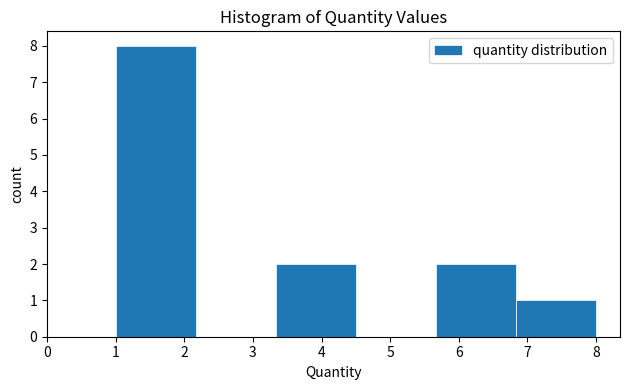

Which range on the x-axis has the tallest bar?

1.0 to 2.2